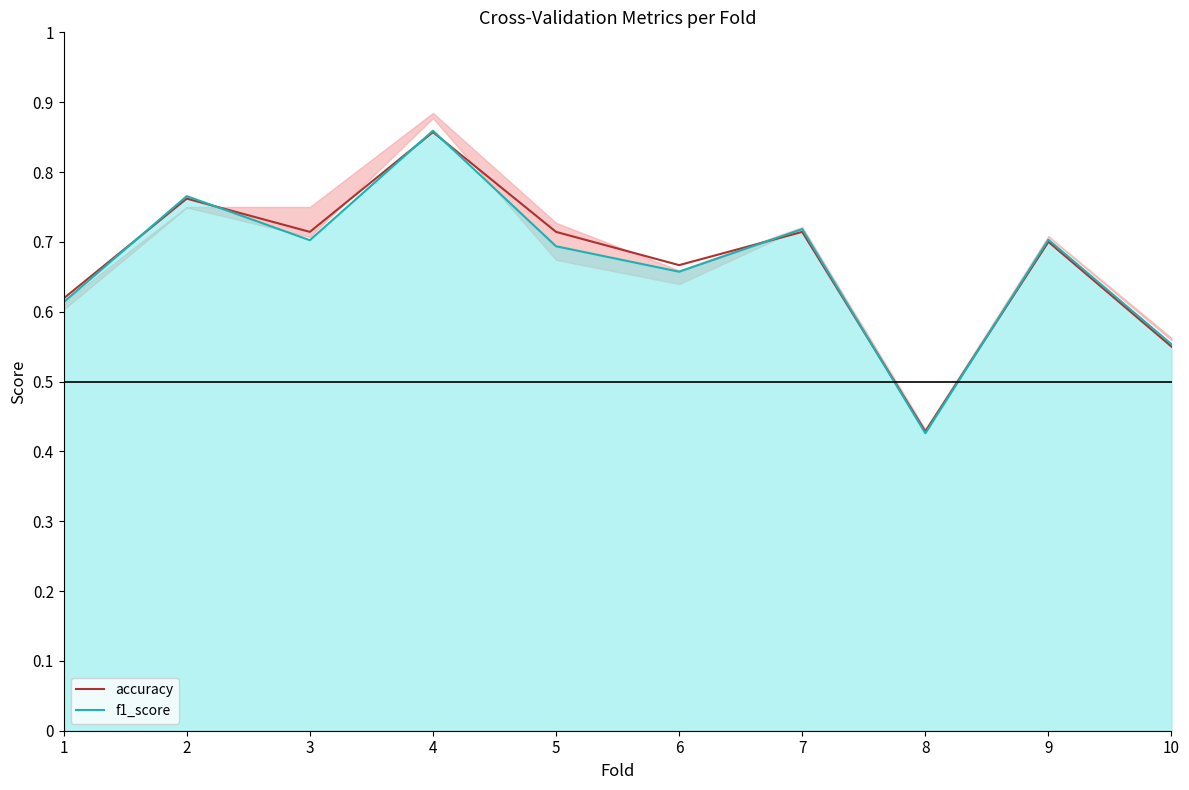

What is the difference between the second highest and second lowest values in the accuracy series?

0.2